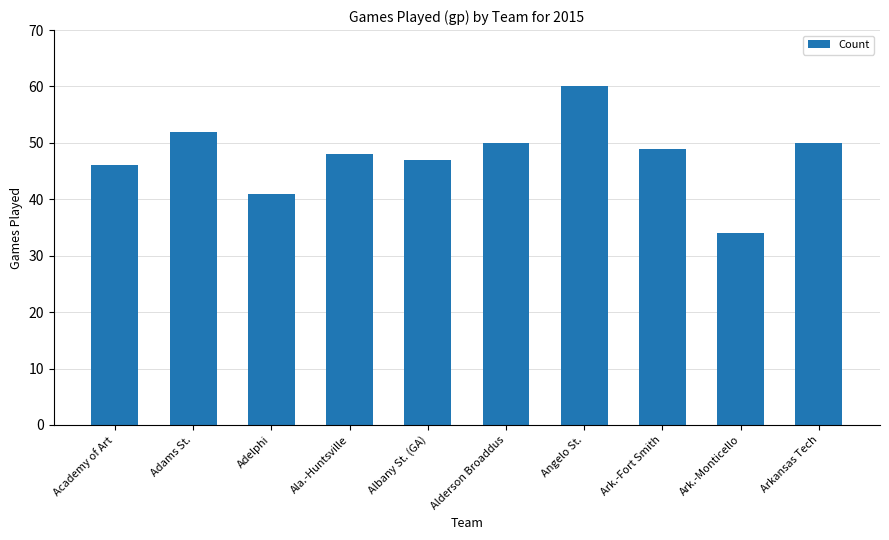

How many values are below 49?

5